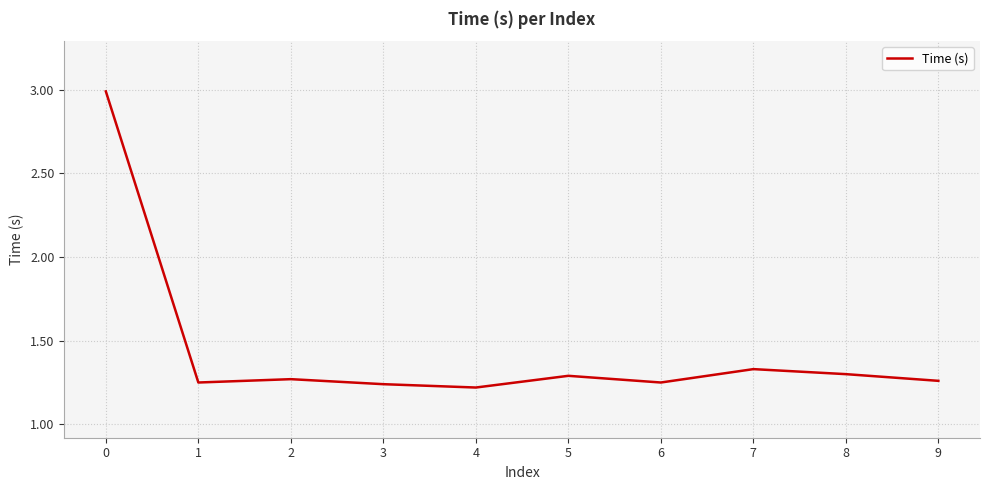

The chart shows a value of 3.9 at 0. True or false?

False